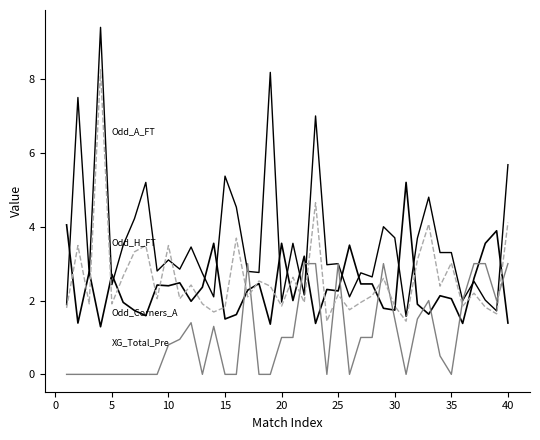

Does the chart display data point markers on the line(s)?

No